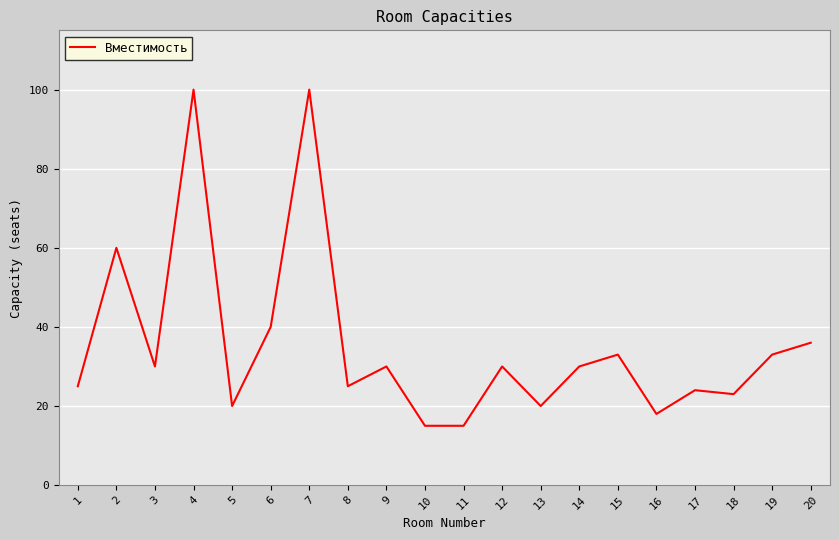

Is it true that the value at 10 is 15?

True